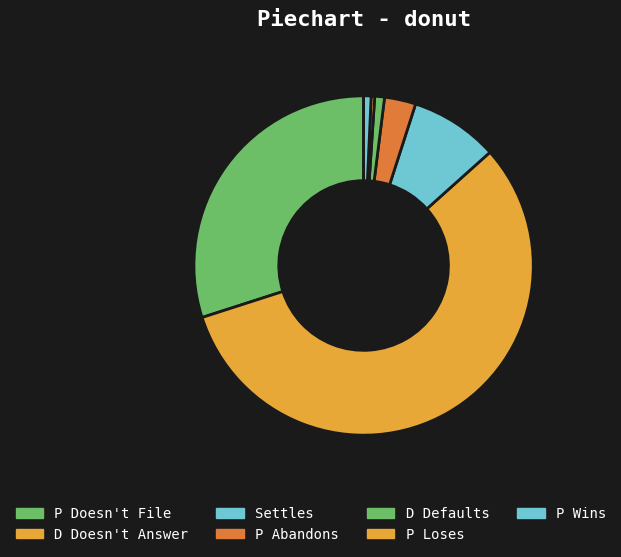

Count the number of slices in the pie.

7